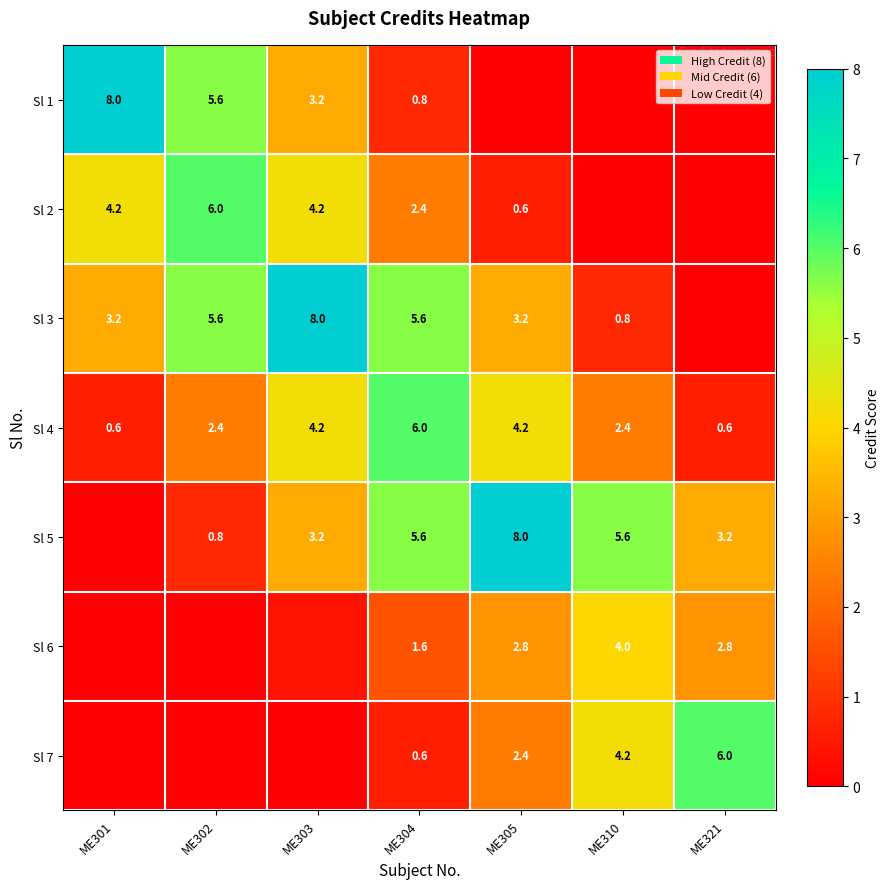

What is the total value across all series at ME304?

22.6